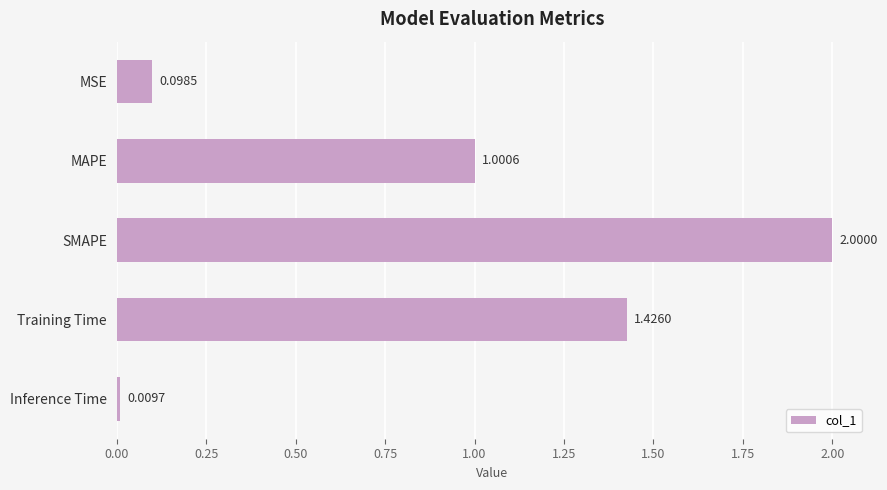

What is the sum of all values?

4.5